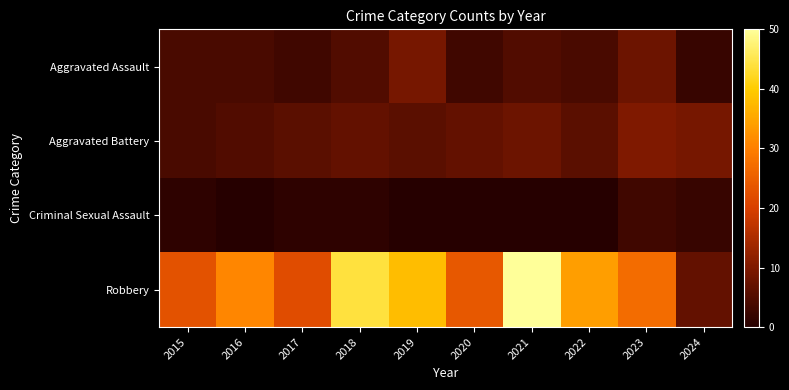

Reading left to right, what are all the values shown in this chart?

Aggravated Assault: 2015=4	2016=4	2017=3	2018=5	2019=9	2020=3	2021=5	2022=4	2023=8	2024=2
Aggravated Battery: 2015=4	2016=5	2017=6	2018=7	2019=6	2020=7	2021=8	2022=6	2023=10	2024=9
Criminal Sexual Assault: 2015=1	2016=0	2017=1	2018=1	2019=0	2020=0	2021=0	2022=0	2023=3	2024=2
Robbery: 2015=23	2016=31	2017=22	2018=44	2019=38	2020=24	2021=50	2022=34	2023=27	2024=7